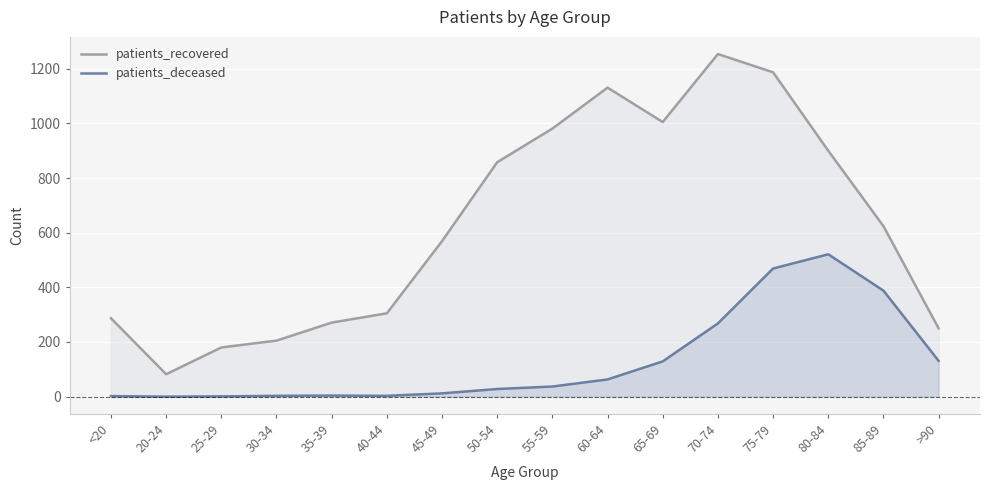

Which category has the lowest value across all series?

20-24